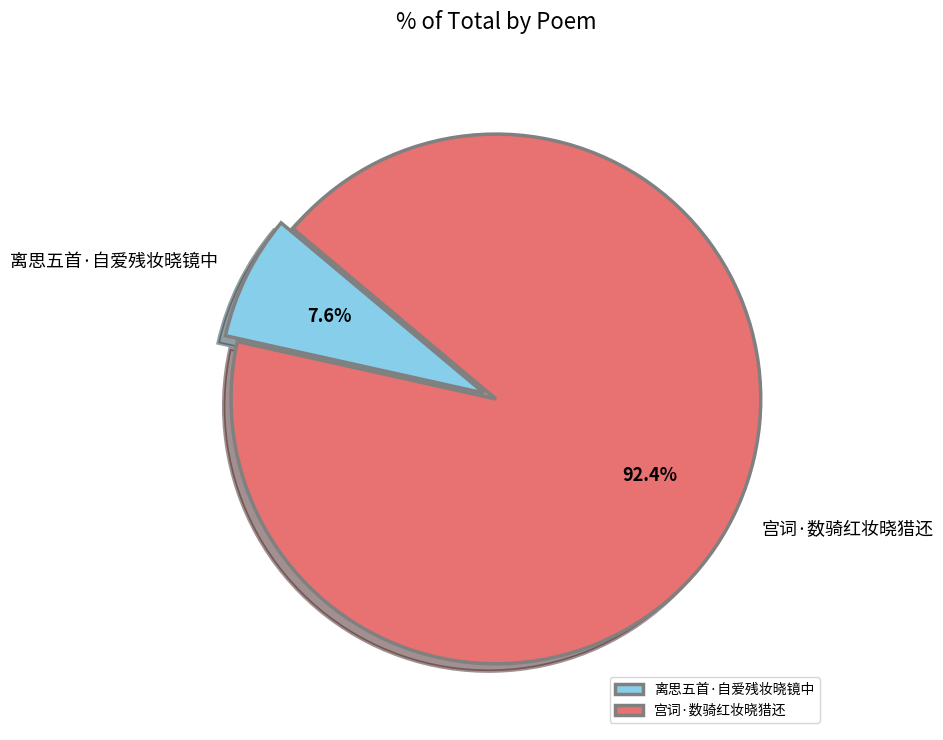

Is there a majority slice in this chart?

Yes